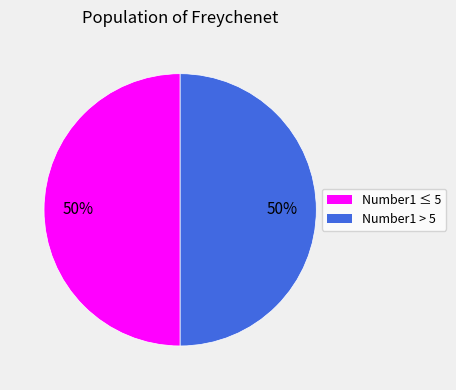

What percentage is the Number1 ≤ 5 slice, to the nearest percent?

50%